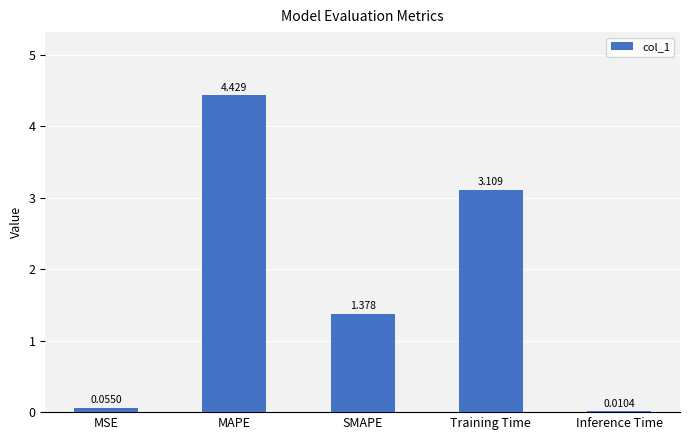

Which category has the highest value across all series?

MAPE